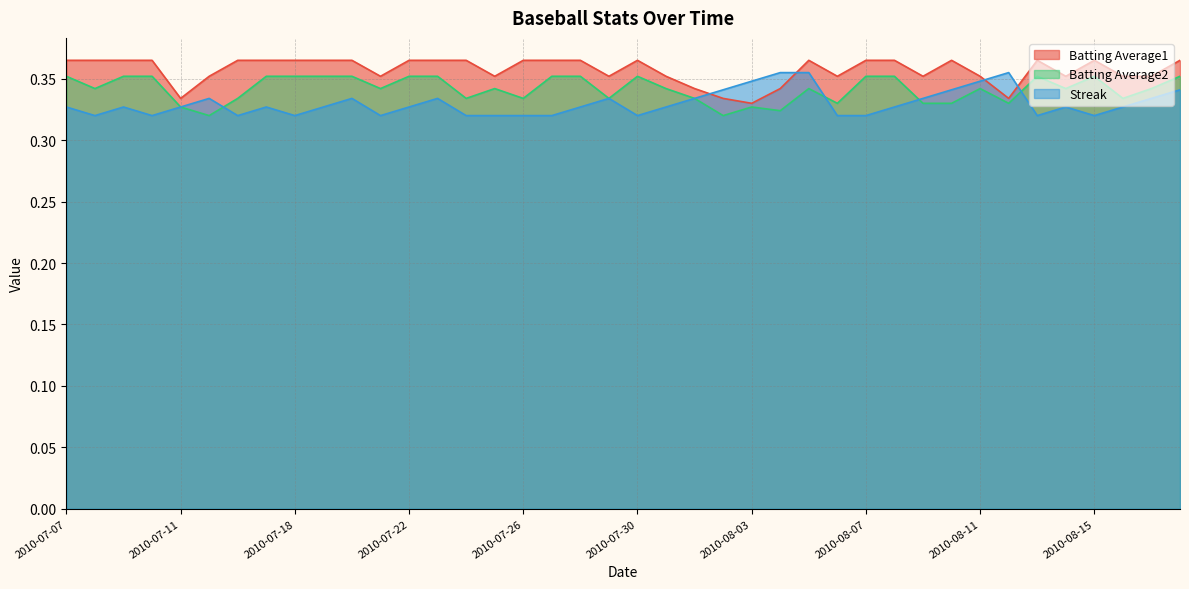

What is the maximum value for Batting Average1?

0.4